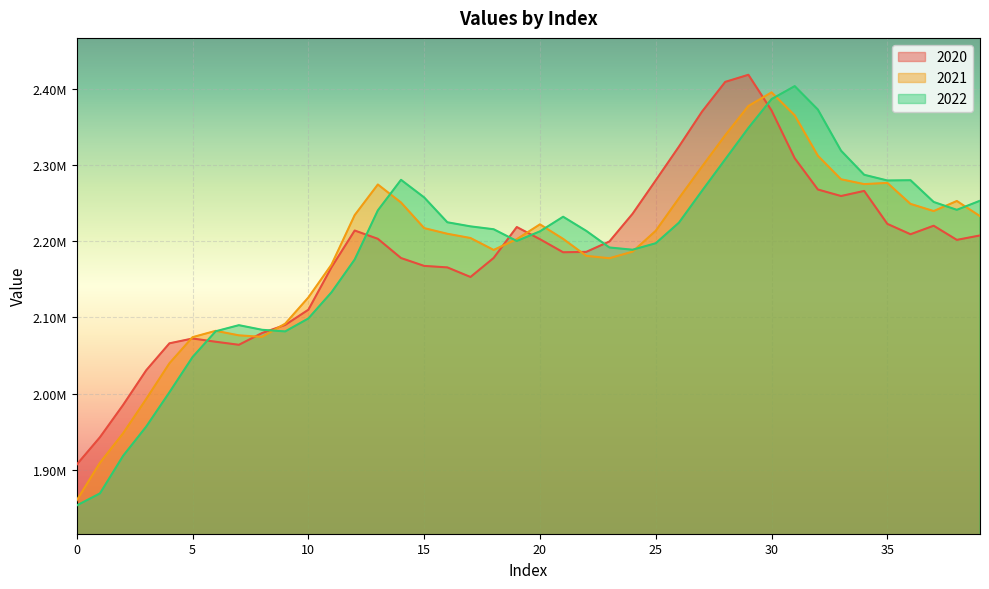

At how many categories does at least one series exceed 2053915?

36